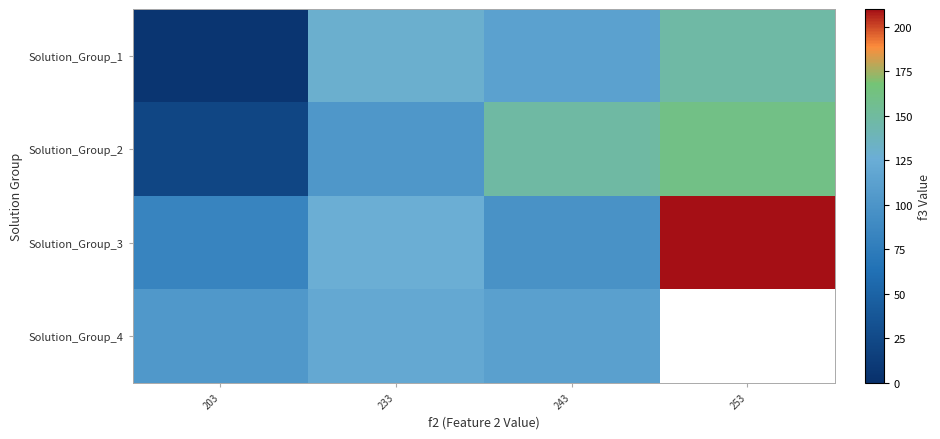

What is the smallest value displayed?

6.0